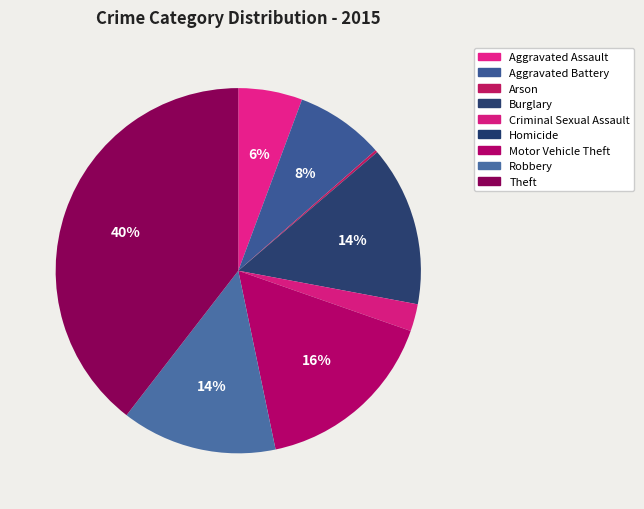

Rank the categories by value from highest to lowest.

Theft, Motor Vehicle Theft, Burglary, Robbery, Aggravated Battery, Aggravated Assault, Criminal Sexual Assault, Arson, Homicide